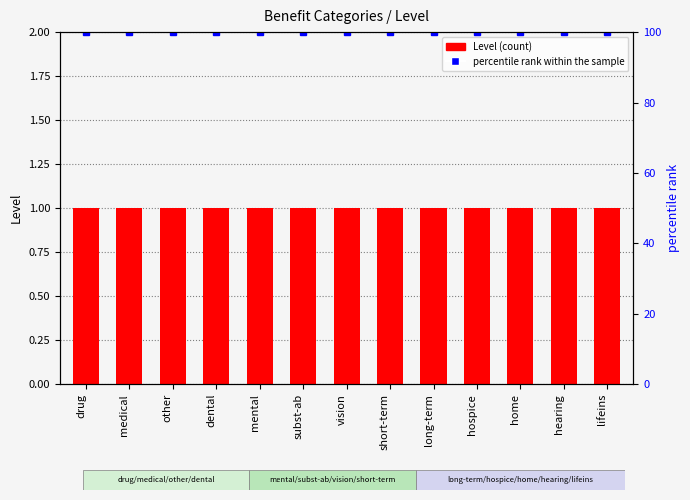

What is the lowest value of the percentile rank within the sample series?

100